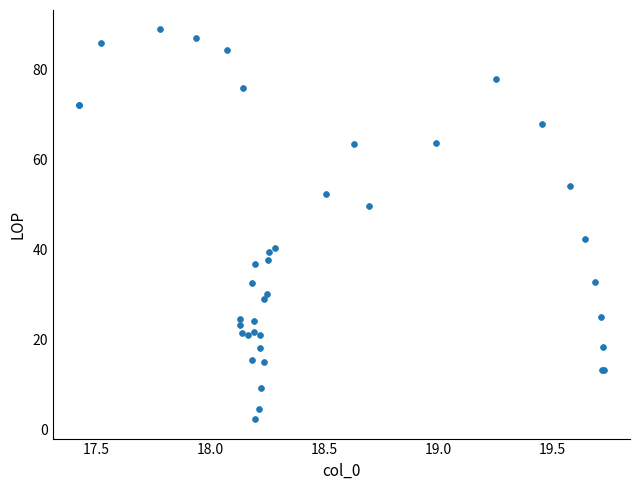

What Y value in the scatter plot is closest to 45?

42.4